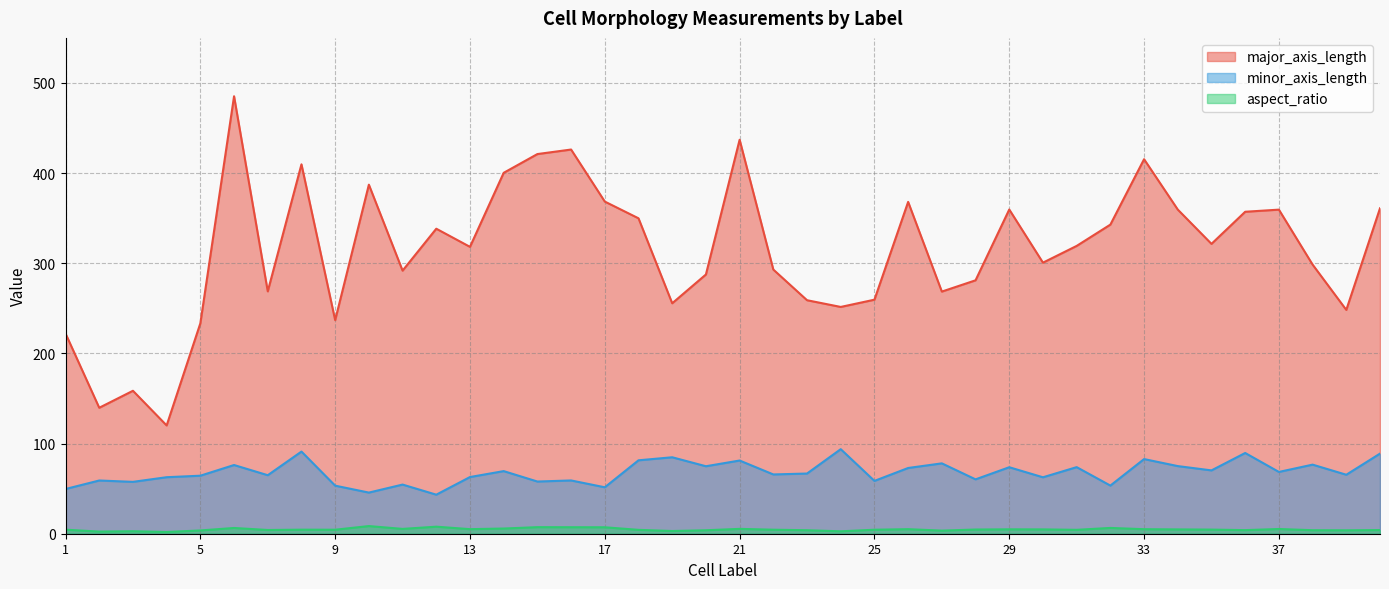

How many interior local peaks does the major_axis_length series have?

11